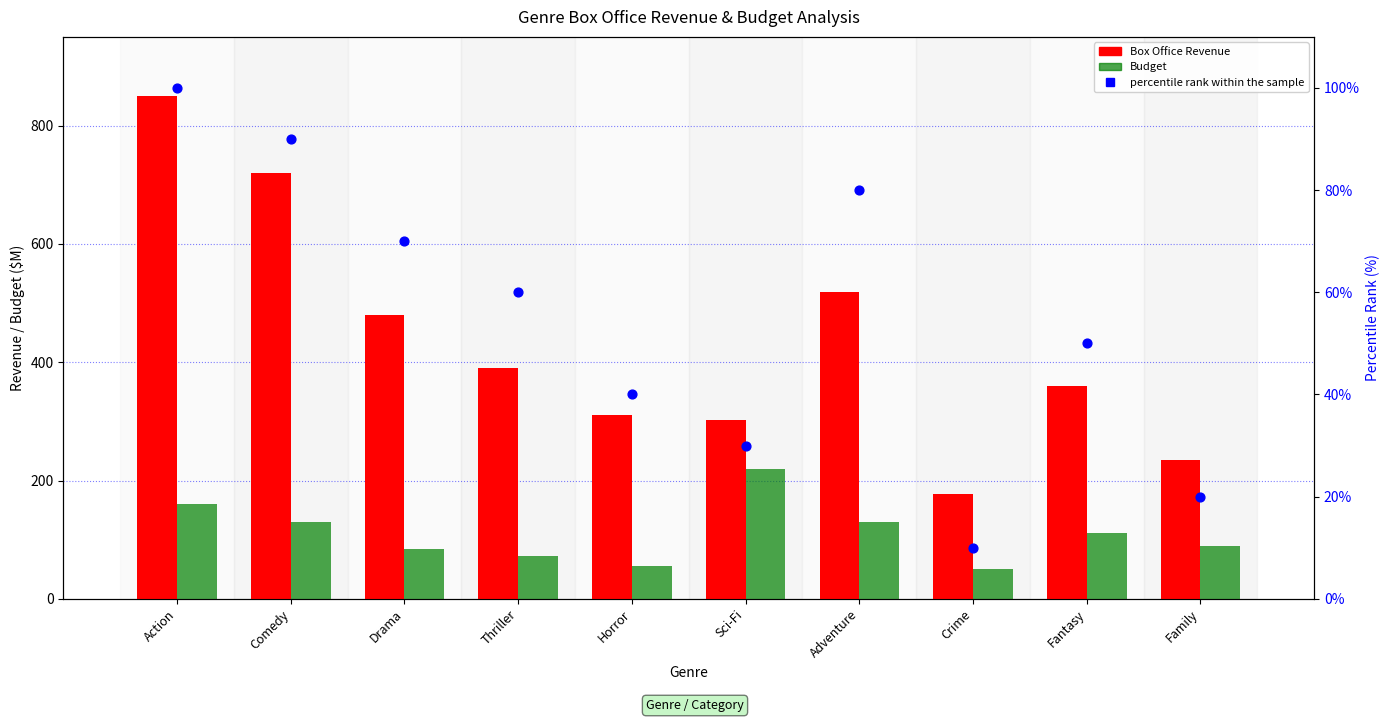

Which series contains the highest Y value?

Box Office Revenue ($M)